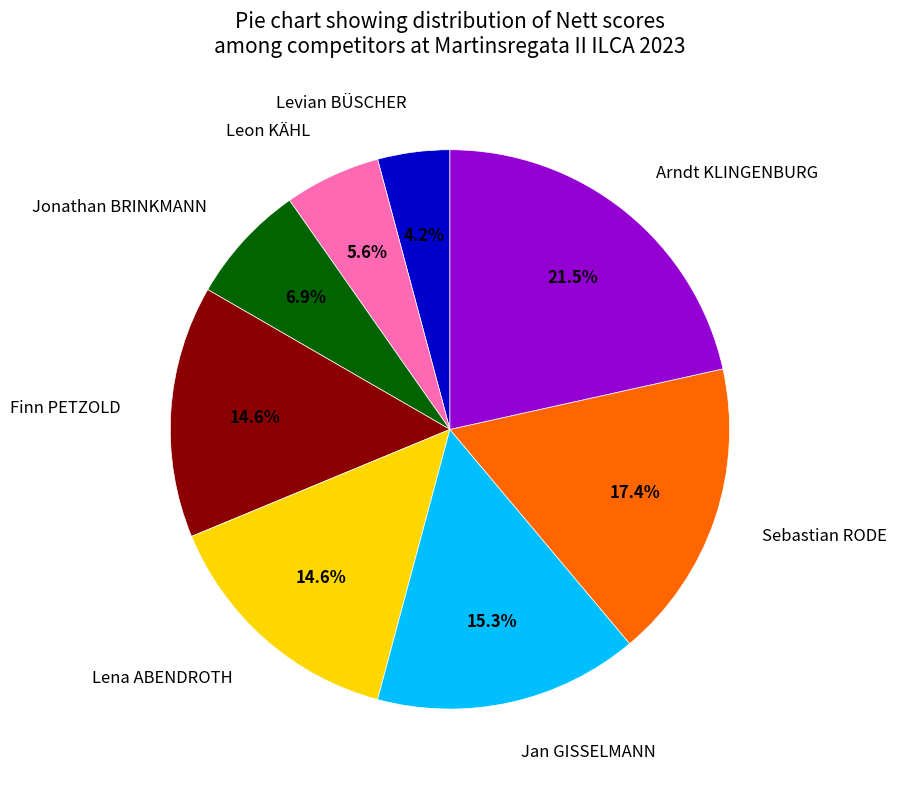

Is there any slice that represents more than half of the pie?

No